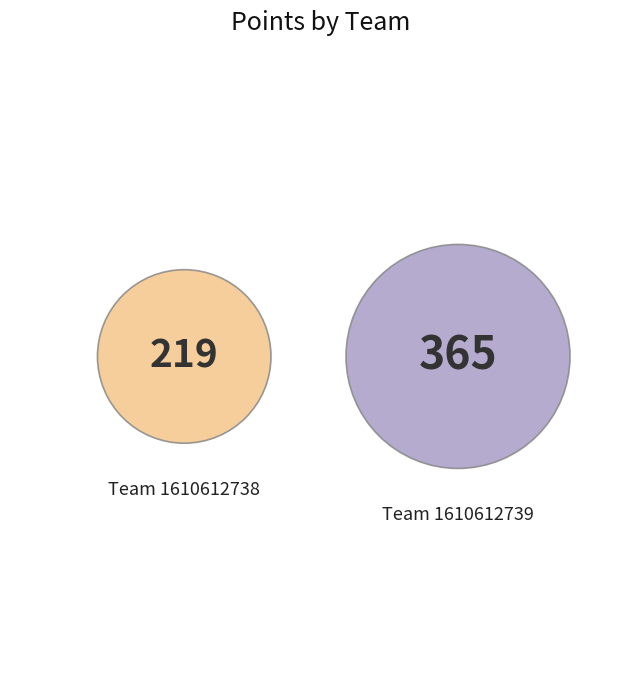

Which slice is the smallest?

1610612738